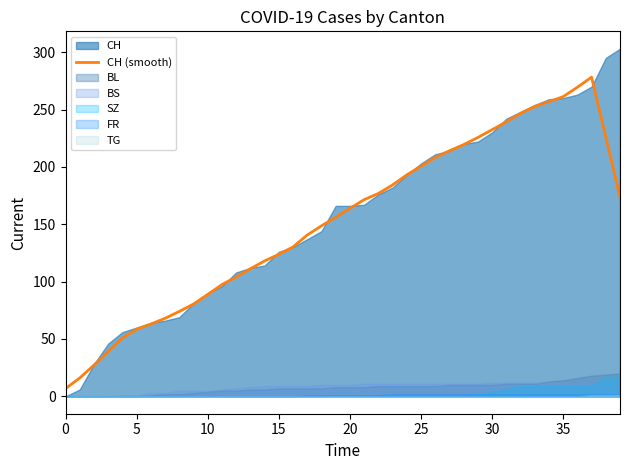

The CH (smooth) series shows 321.7 at 30. True or false?

False